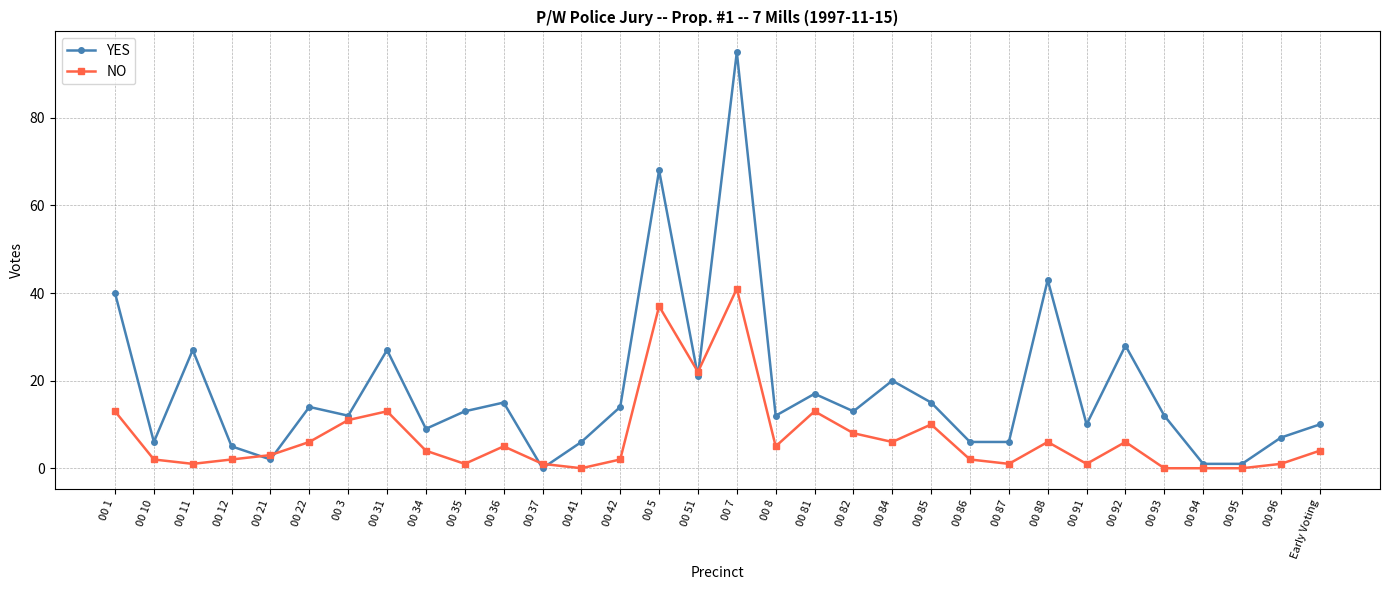

How many intersections are there between NO and YES?

6